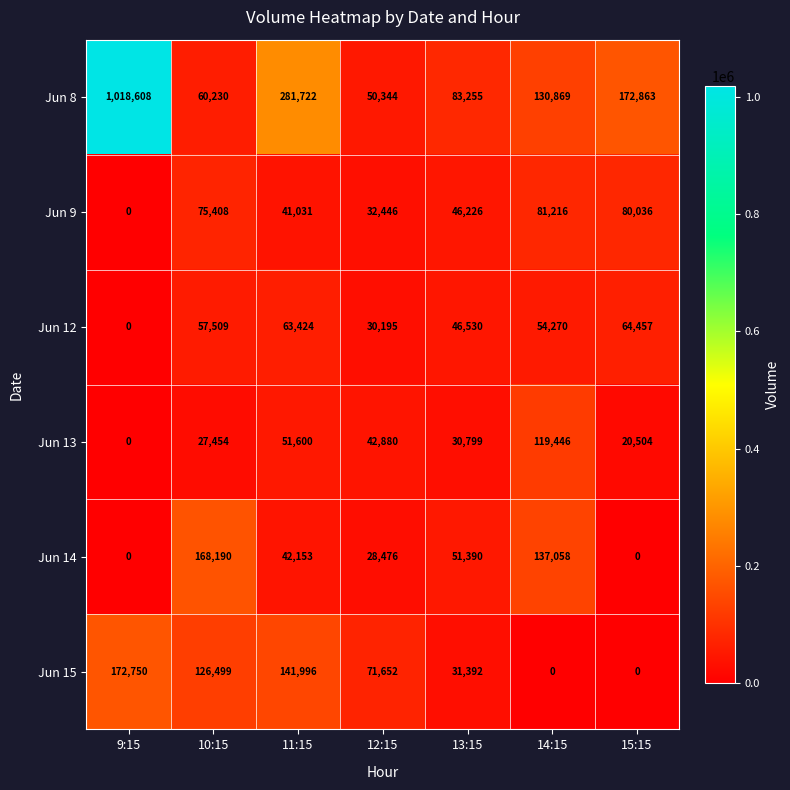

List the series in order of their peak value, lowest first.

Jun 12, Jun 9, Jun 13, Jun 14, Jun 15, Jun 8